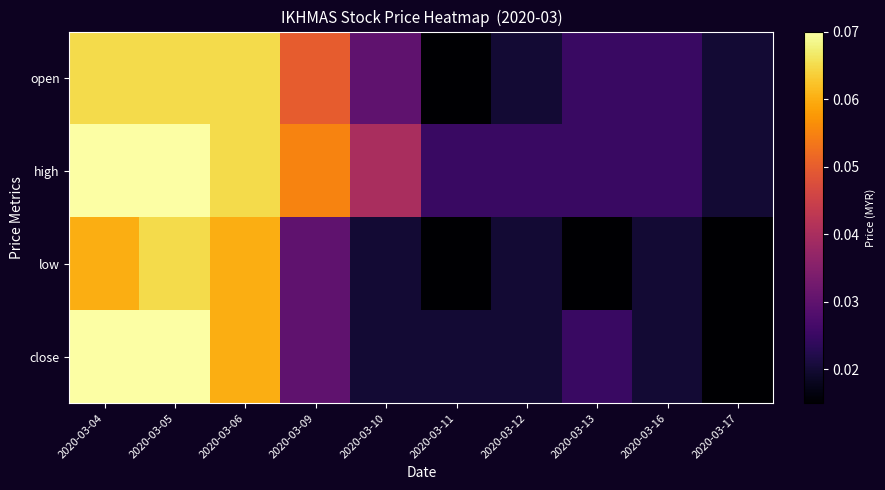

How many series are shown in this chart?

4